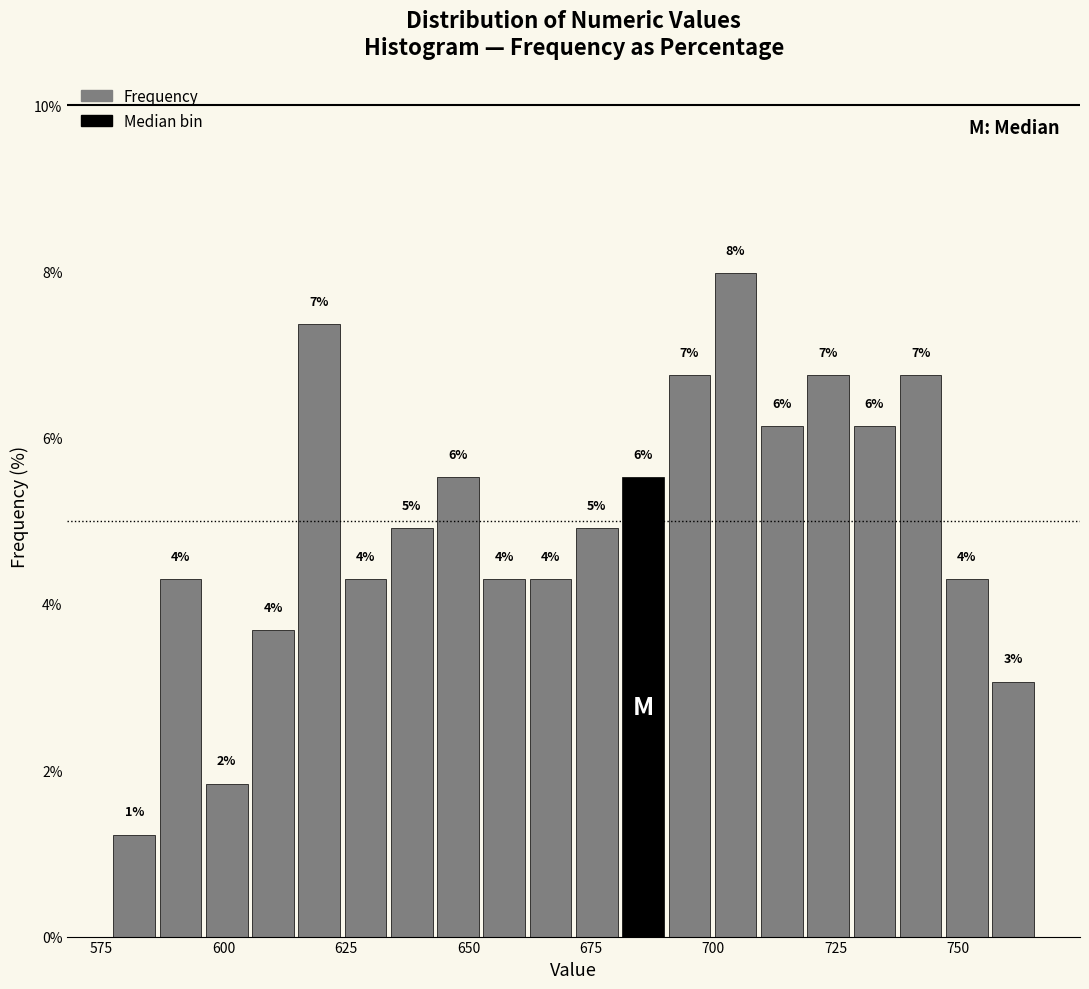

Around what value on the x-axis is the tallest bar? Give the approximate position of its centre, as read against the axis.

705